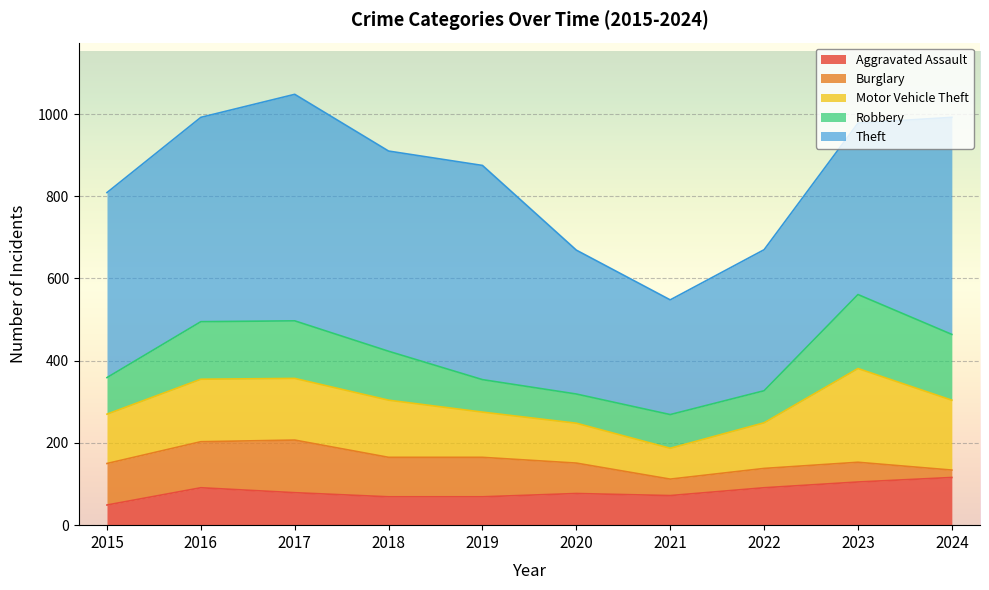

True or false: Burglary and Motor Vehicle Theft intersect in this chart.

False